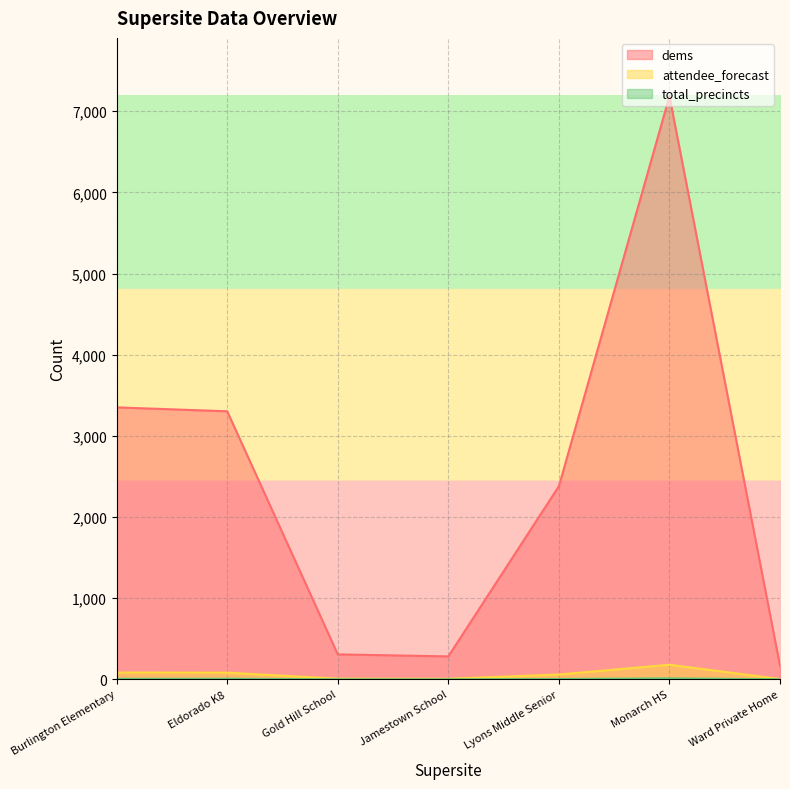

What is the sum of the attendee_forecast values at Jamestown School and Ward Private Home?

11